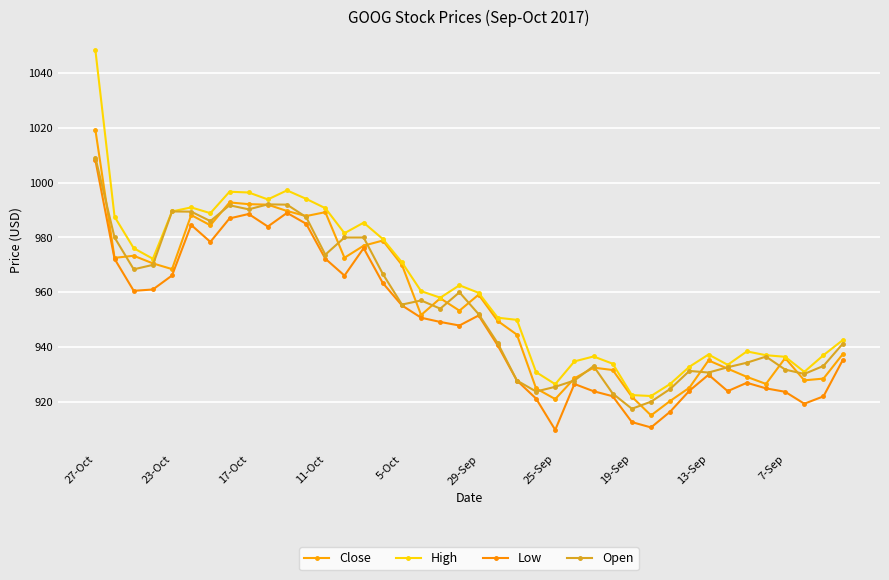

What is the minimum value shown in the chart?

909.7